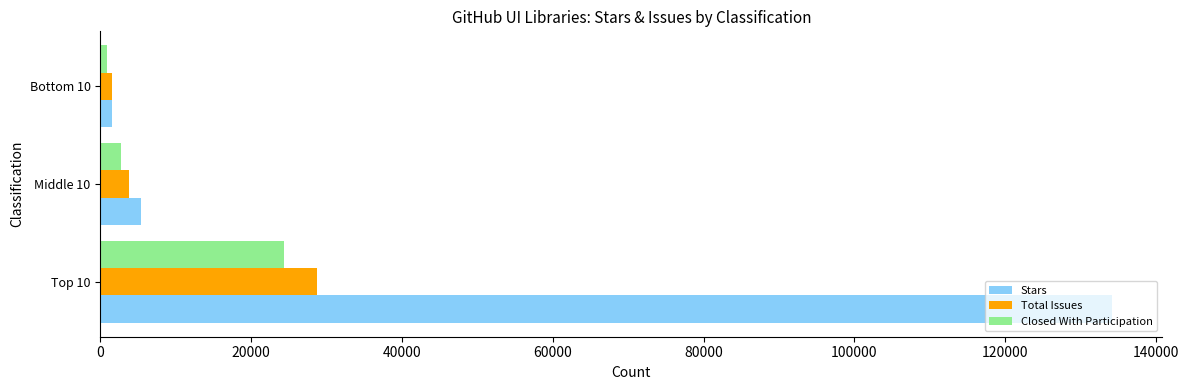

What is the average value of the Stars series?

47028